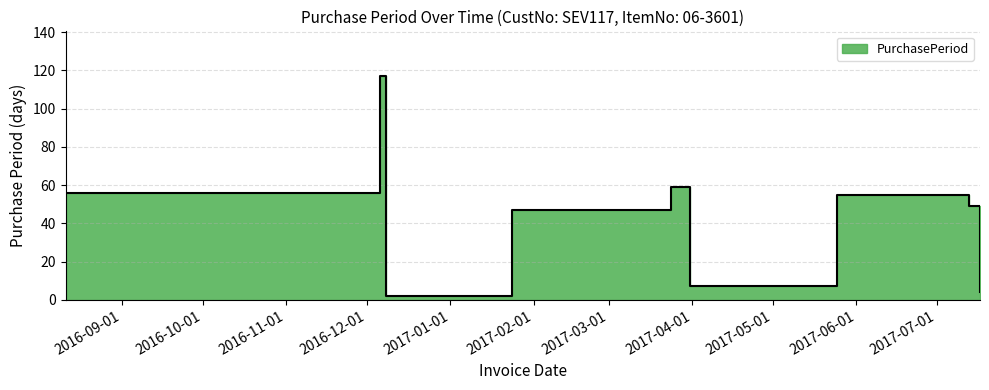

True or false: the data shows 79 at 2016-12-06.

False